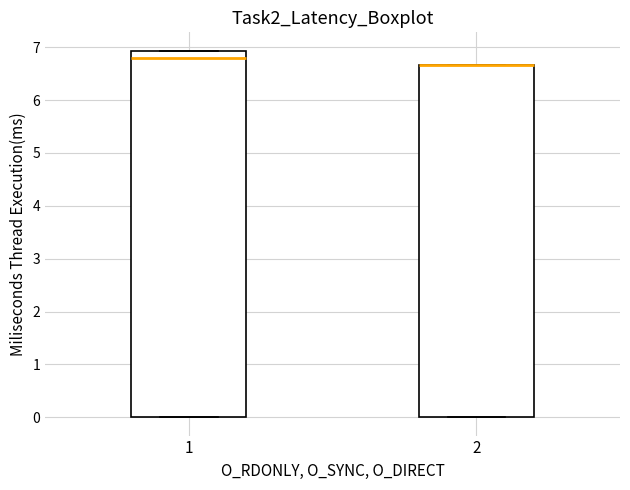

Reading left to right, transcribe this box plot: for each box, give where its median line is, the range the box spans, and where its two whiskers end, as read against the y-axis. The values are not printed on the chart, so give them approximately, as read against the axis.

1: median 6.8, box 0.0 to 6.9, whiskers 0.0 to 6.9
2: median 6.7 (drawn on the box's upper edge), box 0.0 to 6.7, whiskers 0.0 to 6.7